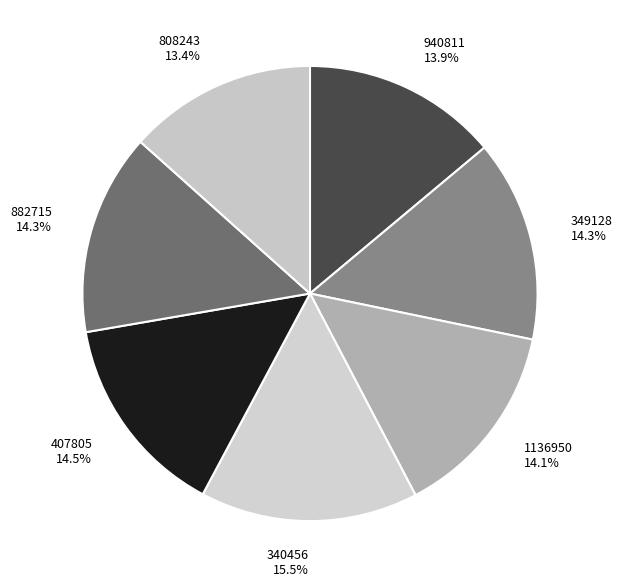

To the nearest percent, what is the combined percentage of 882715 and 407805?

29%